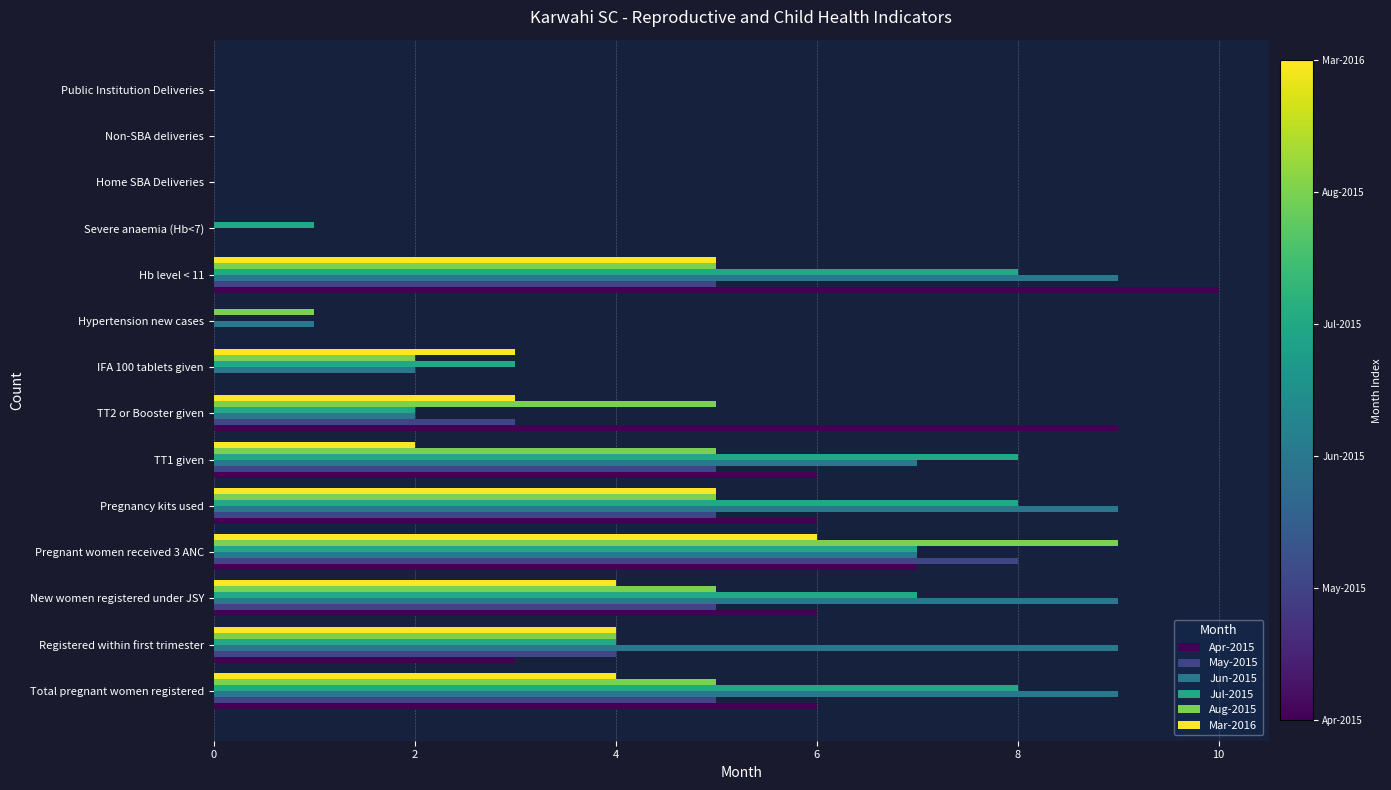

Between TT1 given and IFA 100 tablets given, which series saw the biggest shift?

Apr-2015